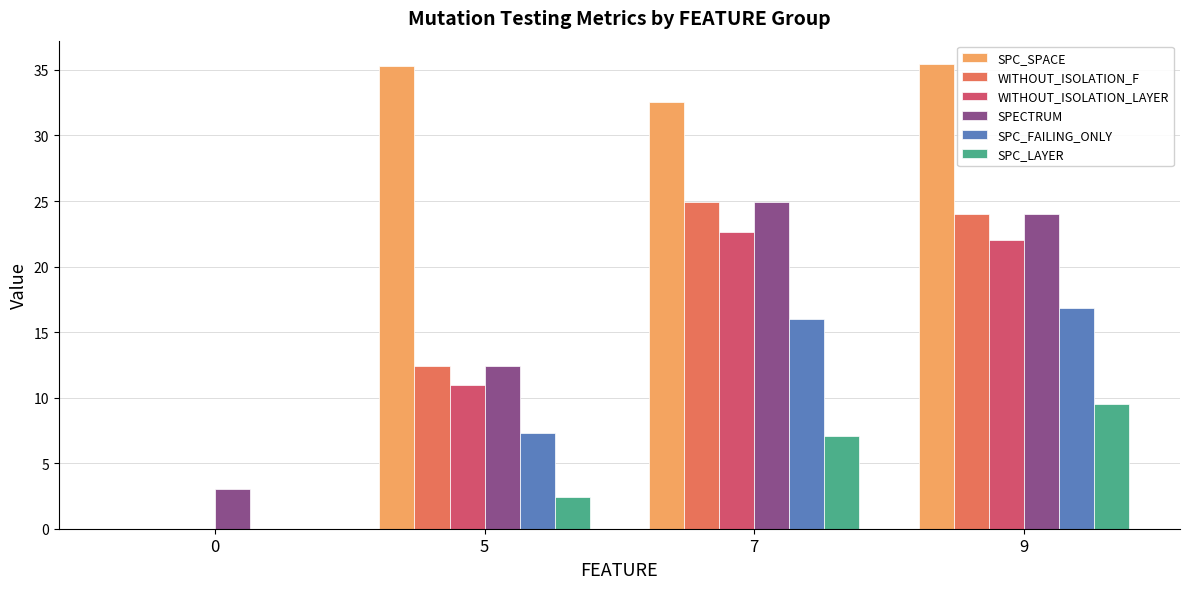

Which series changed the most between 0 and 9?

SPC_SPACE